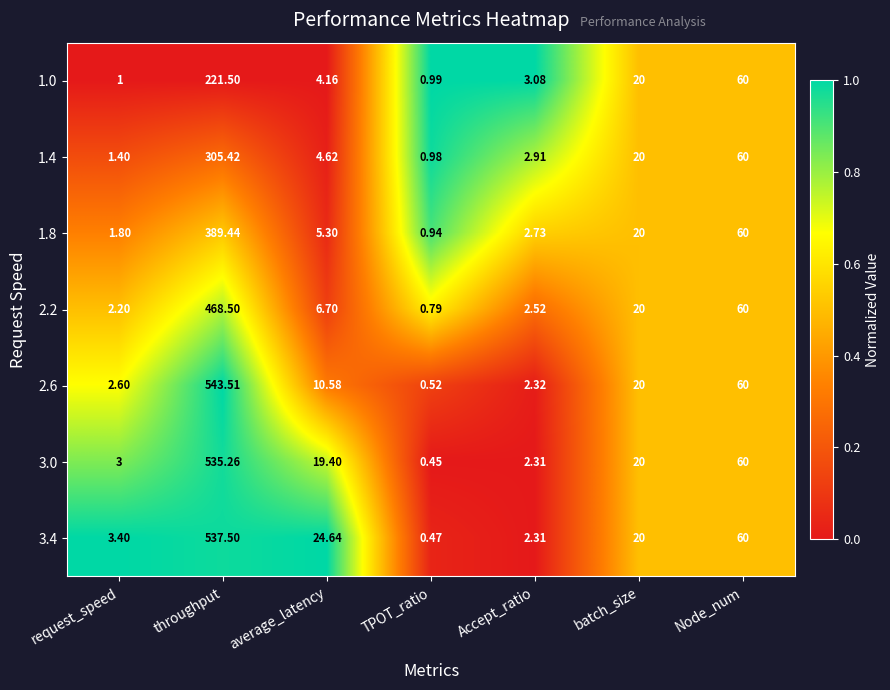

Where does the 1.4 series first go above 4?

throughput